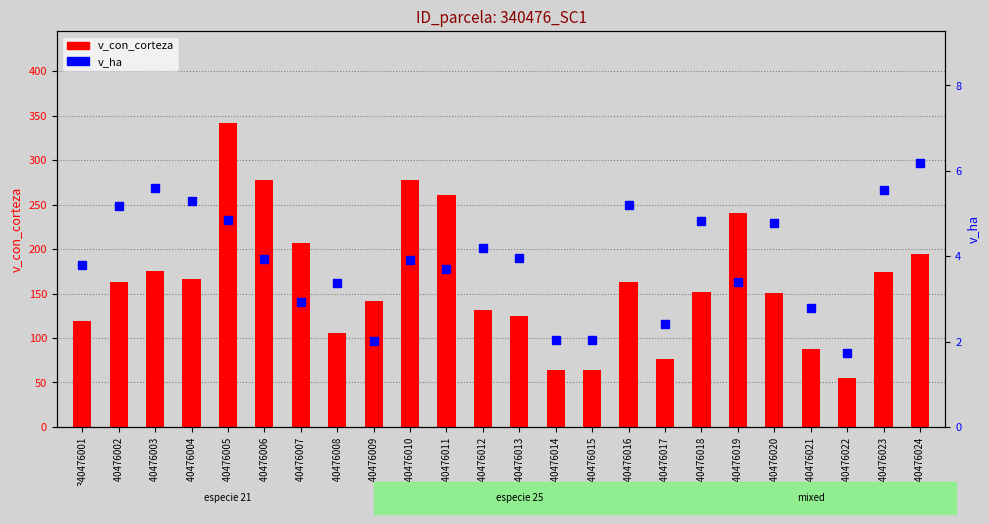

At which category does the chart reach its peak across all series?

340476005